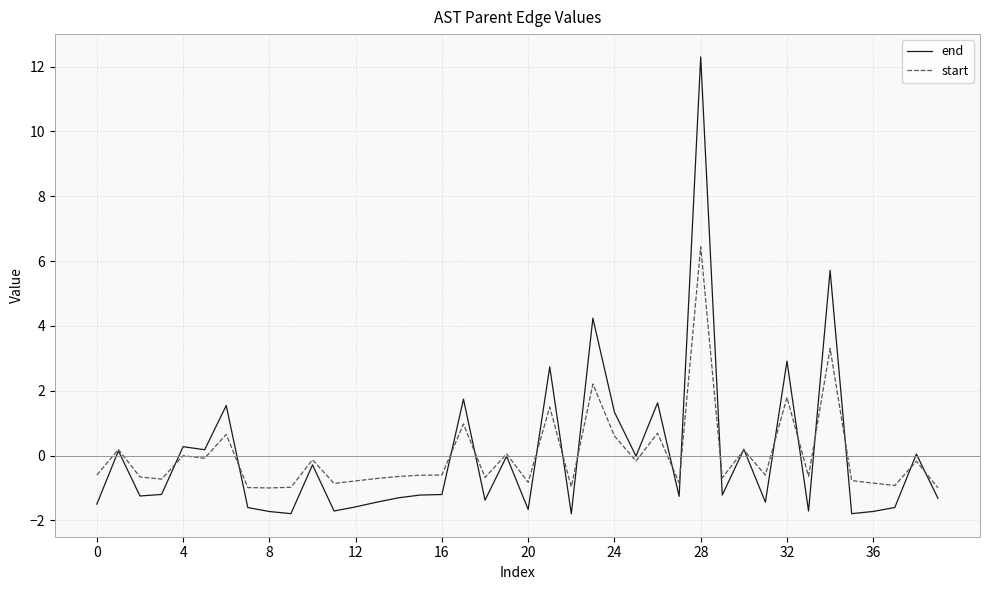

Which series has the largest range (max minus min)?

end